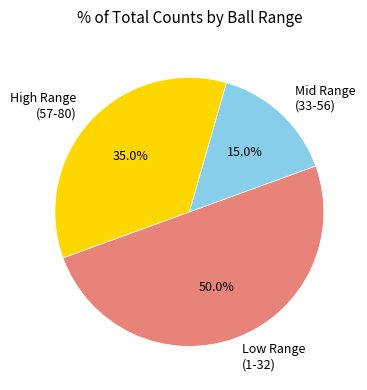

Does Mid Range (33-56) account for over 50% of the chart?

No